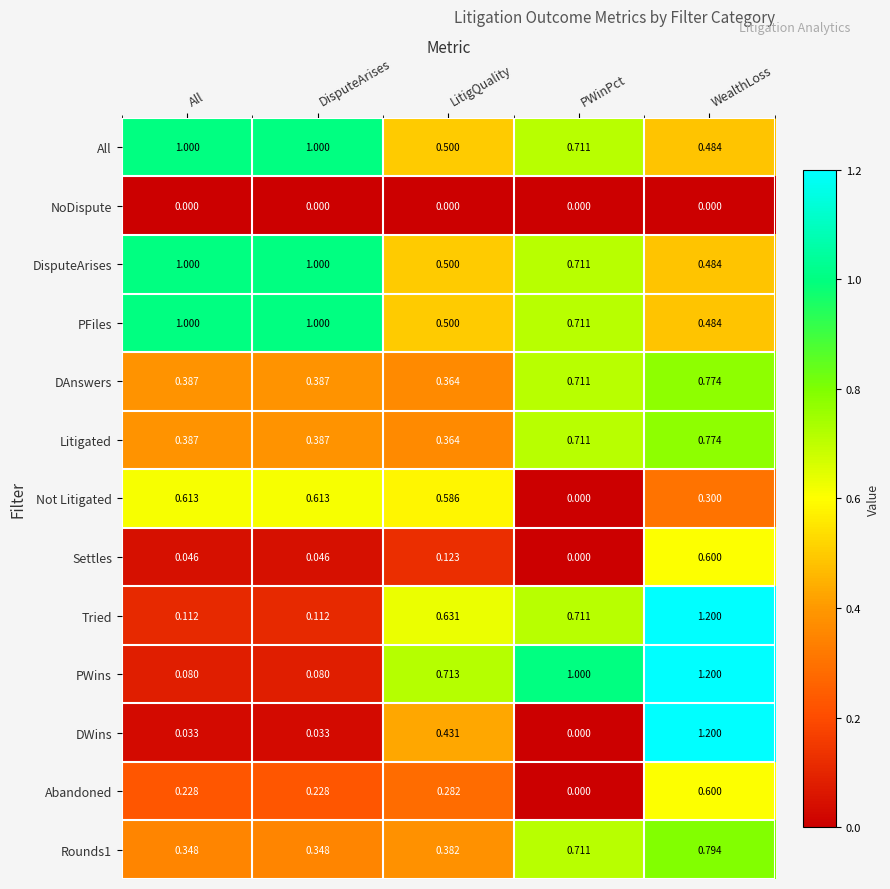

Where is DAnswers nearest to the value 0?

LitigQuality